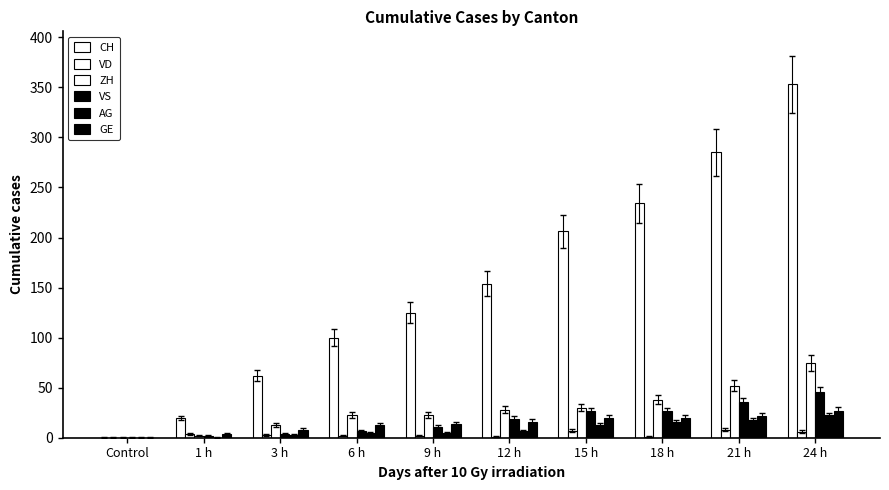

At 3 h, list the series in order from smallest to largest.

VD, AG, VS, GE, ZH, CH